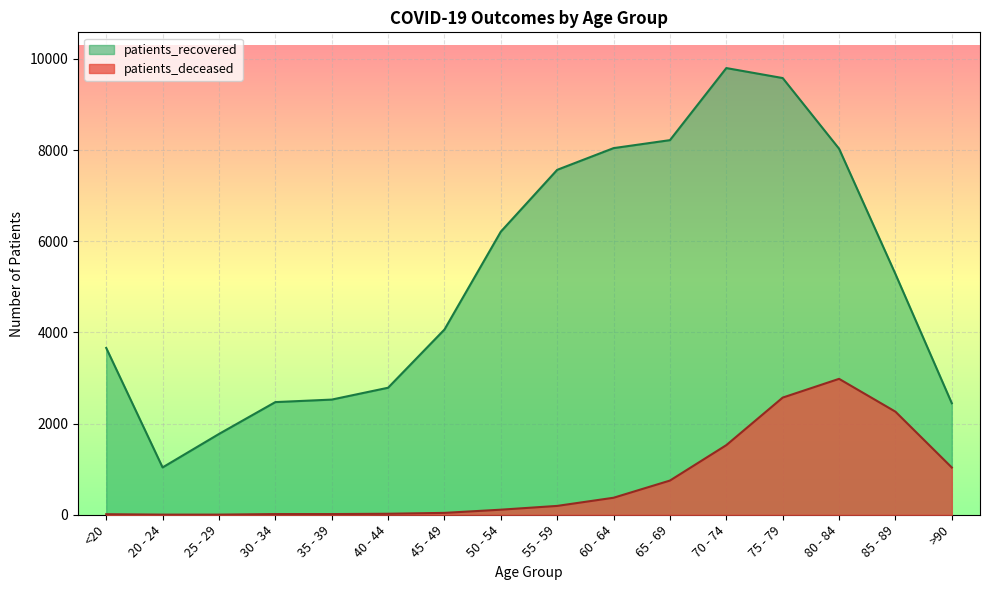

What is the value of the patients_recovered point at the 6th from the left?

2786